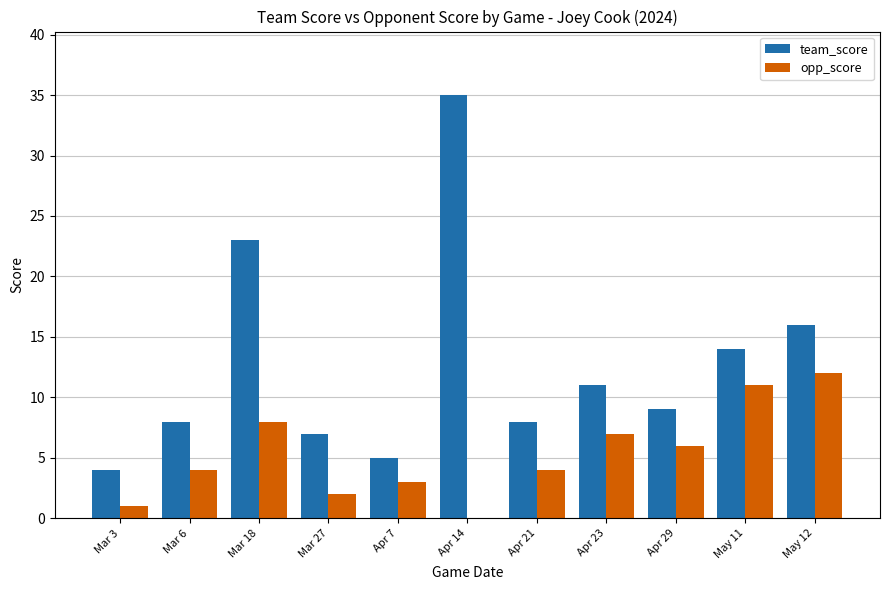

Between Mar 18 and May 12, which series saw the biggest shift?

team_score